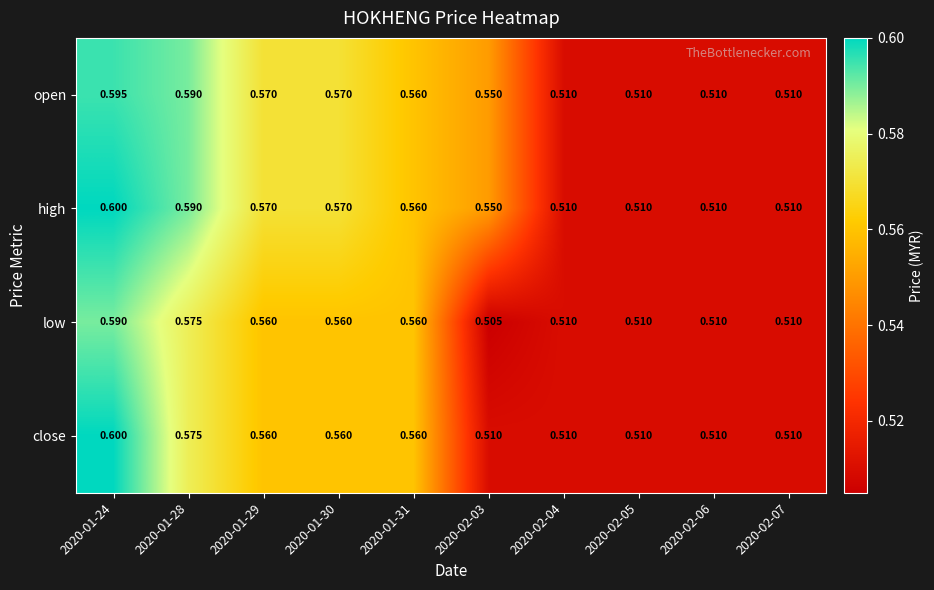

Which series has the largest total across all categories?

high